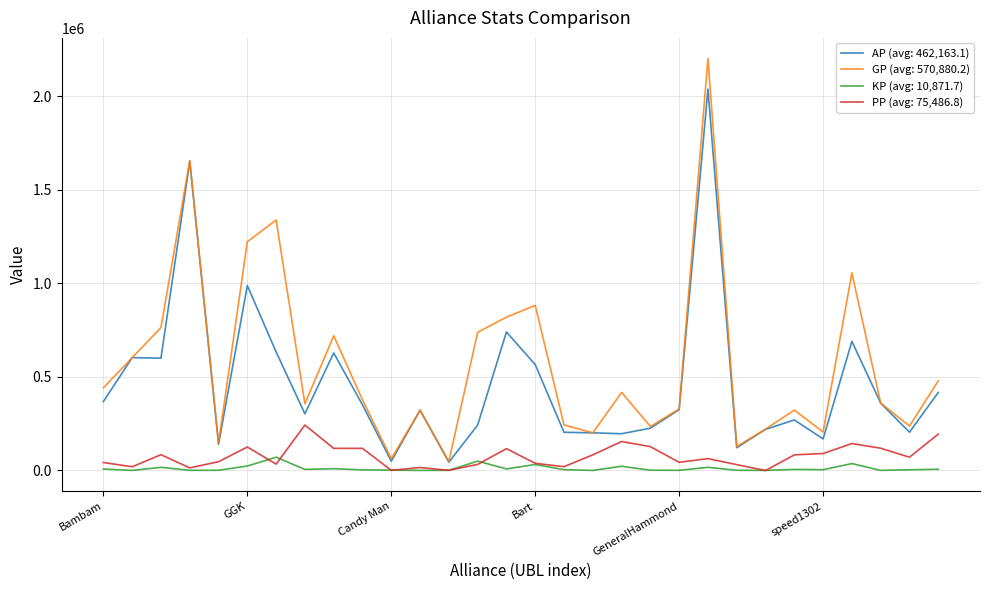

What is the greatest value displayed?

2201836.0